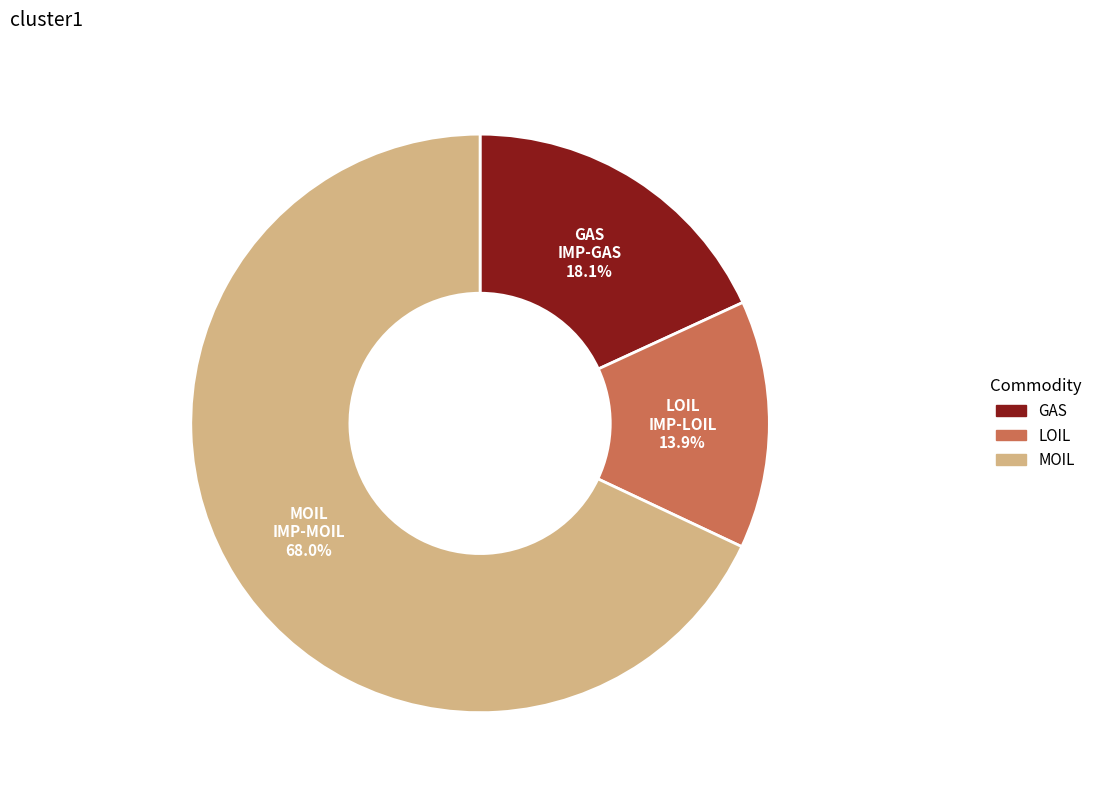

Does any single category account for the majority?

Yes